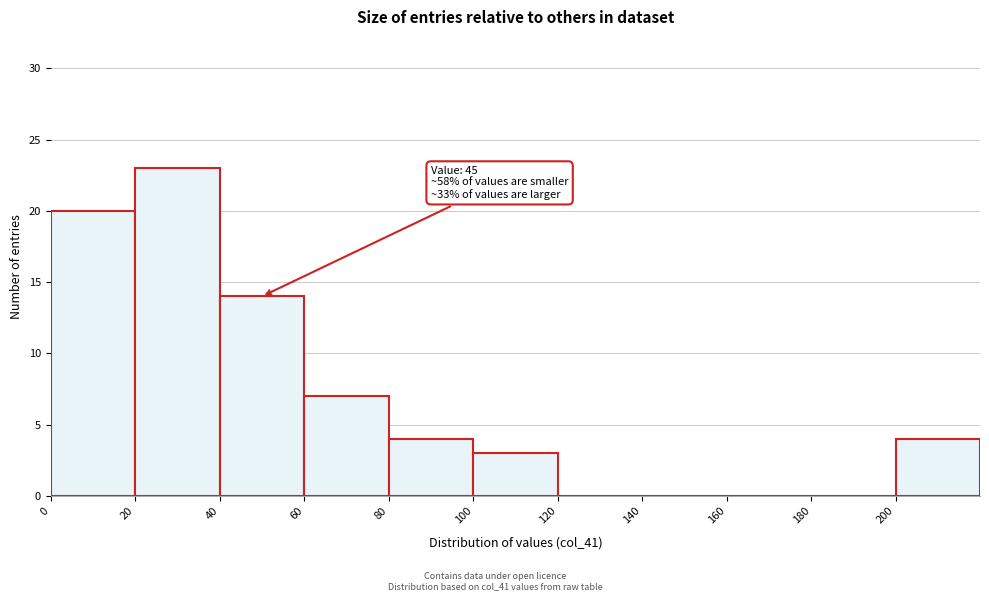

Over which range of the x-axis is the bar tallest?

20 to 40